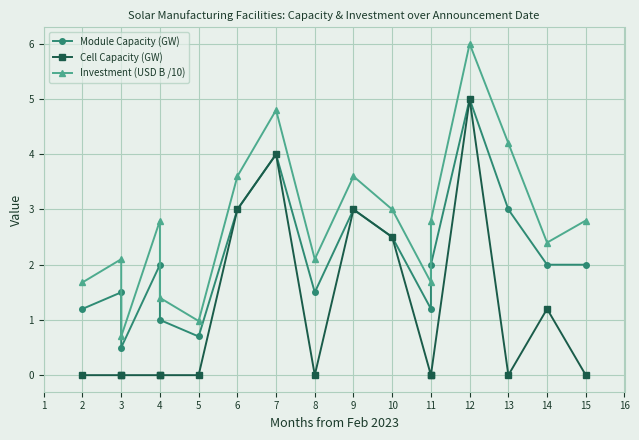

True or false: Module Capacity (GW) and Investment (USD B /10) cross at least once.

False